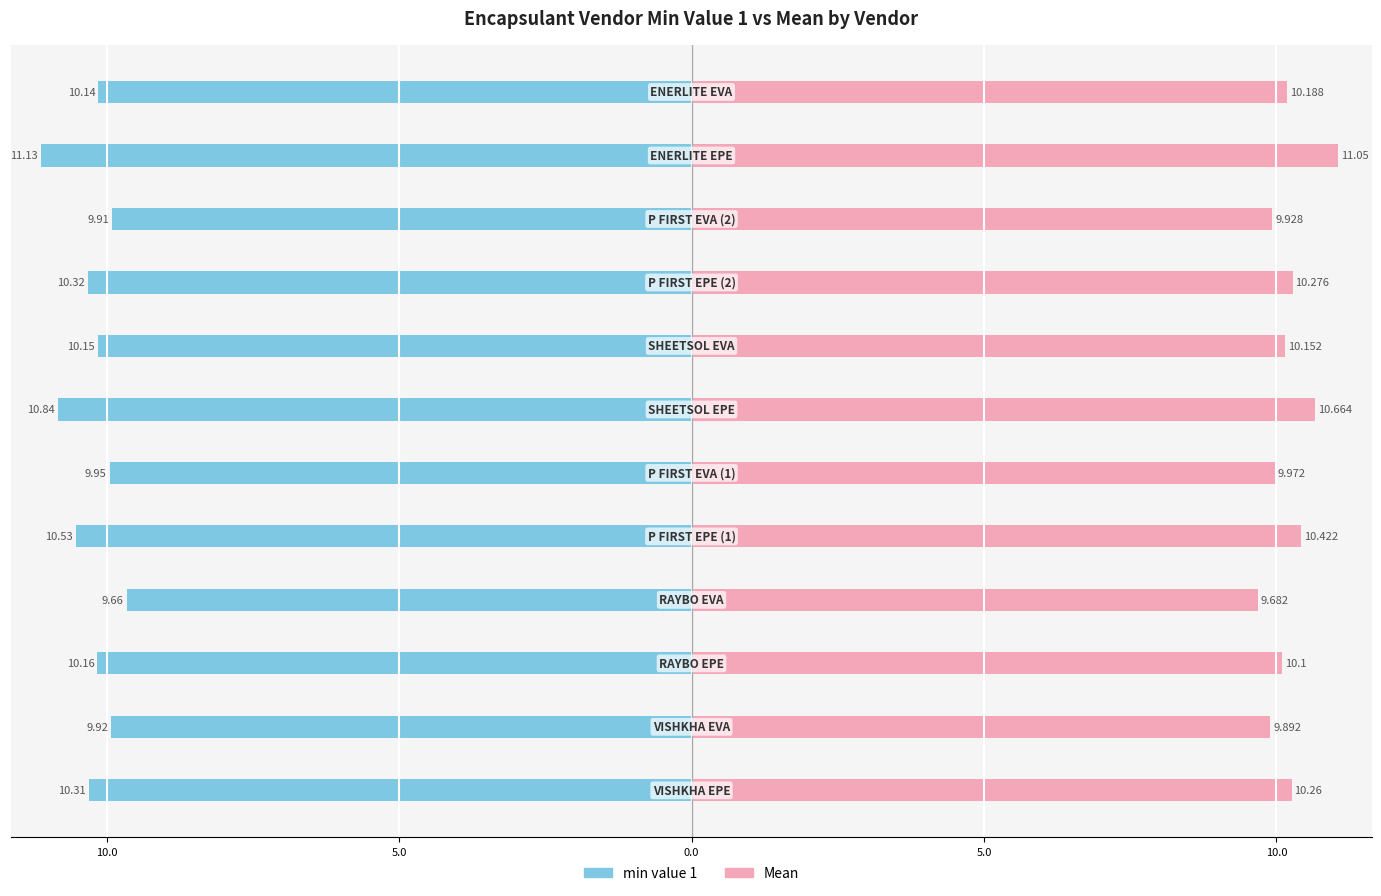

List the series in order of their overall mean, lowest first.

min value 1, Mean